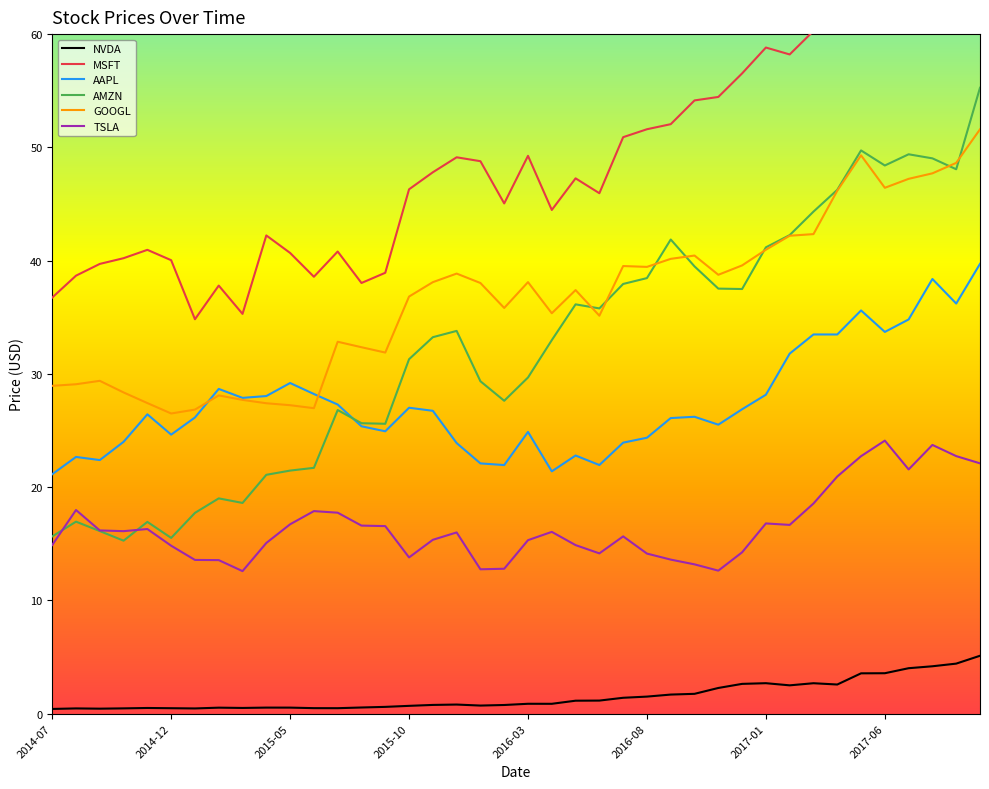

Is it true that GOOGL equals 46.4 at 2017-06?

True